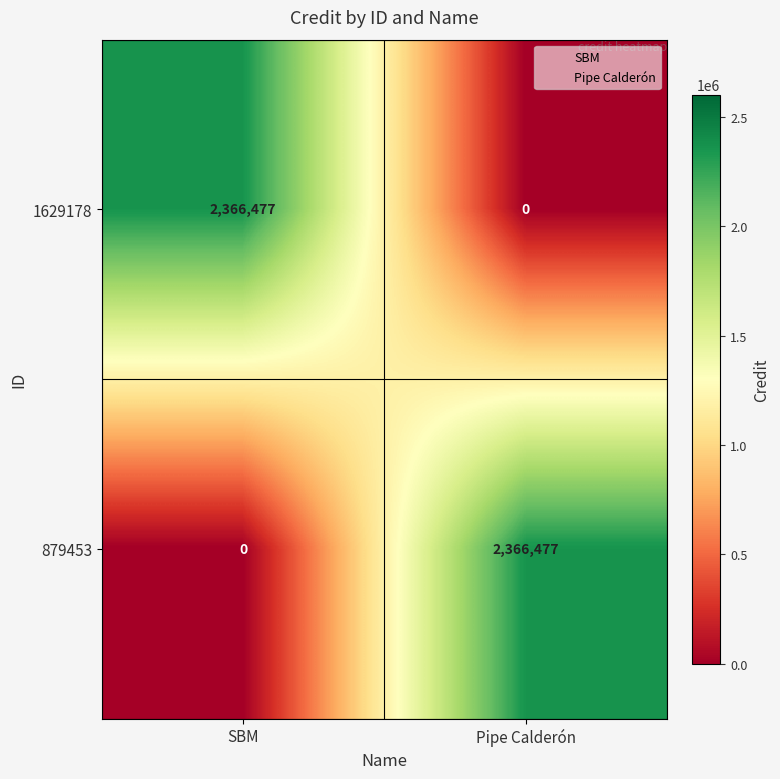

What is the sum of all 1629178 values?

2366477